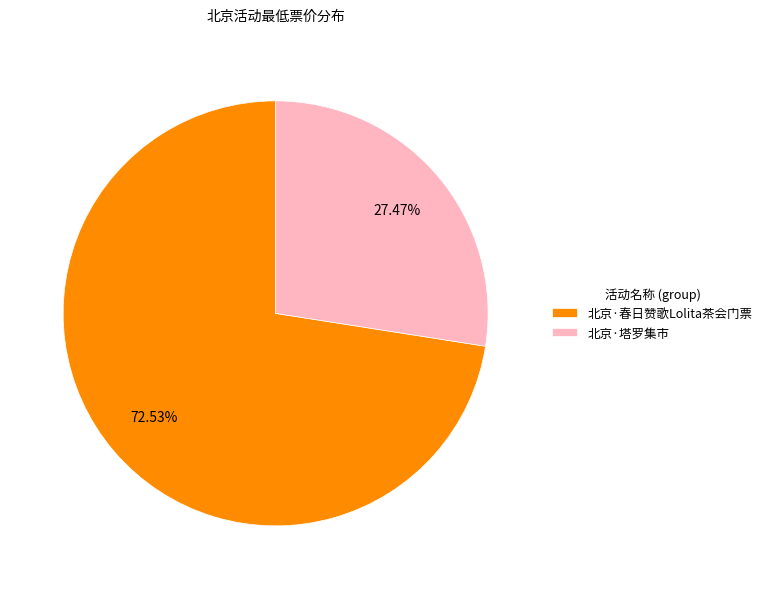

Rank the categories by value from lowest to highest.

北京·塔罗集市, 北京·春日赞歌Lolita茶会门票